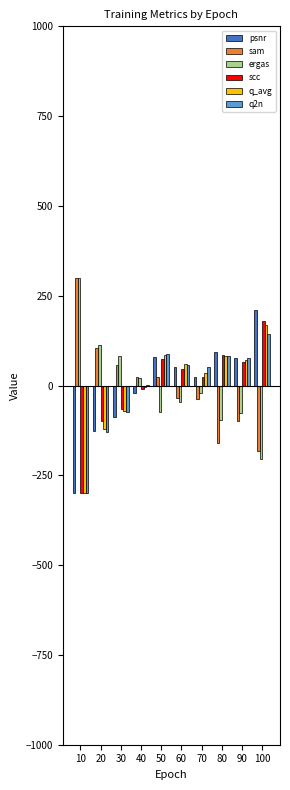

What is the sum of the ergas values at 20 and 80?

18.4